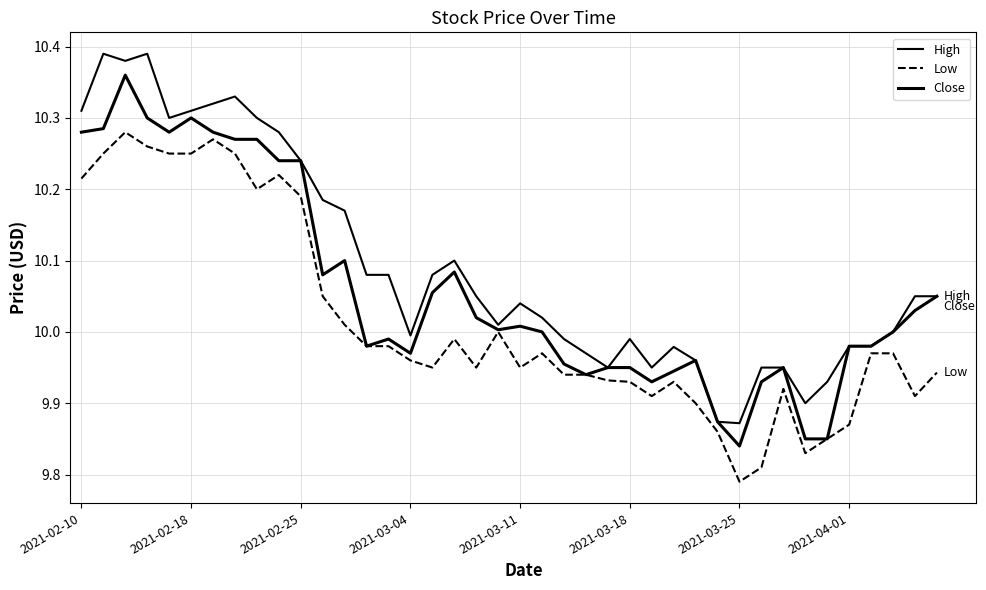

How many lines are shown in the chart?

3